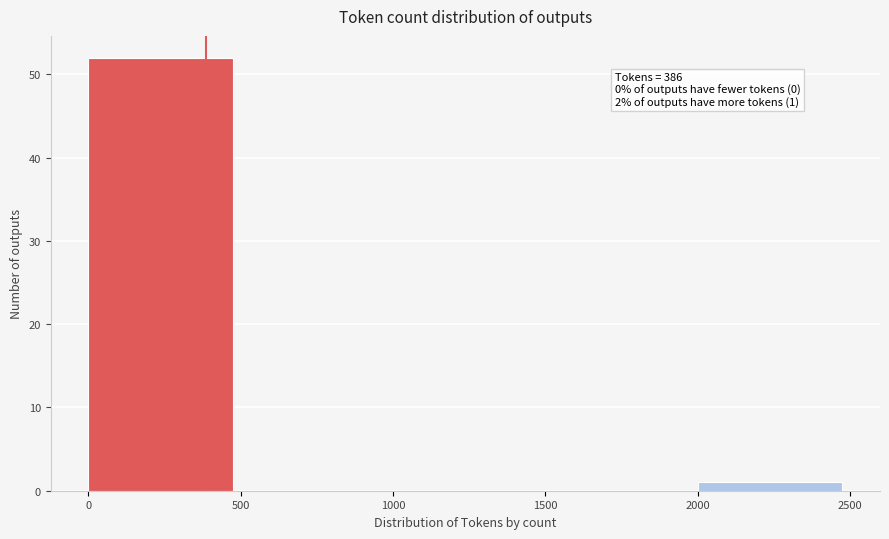

Which range on the x-axis has the tallest bar?

0 to 500